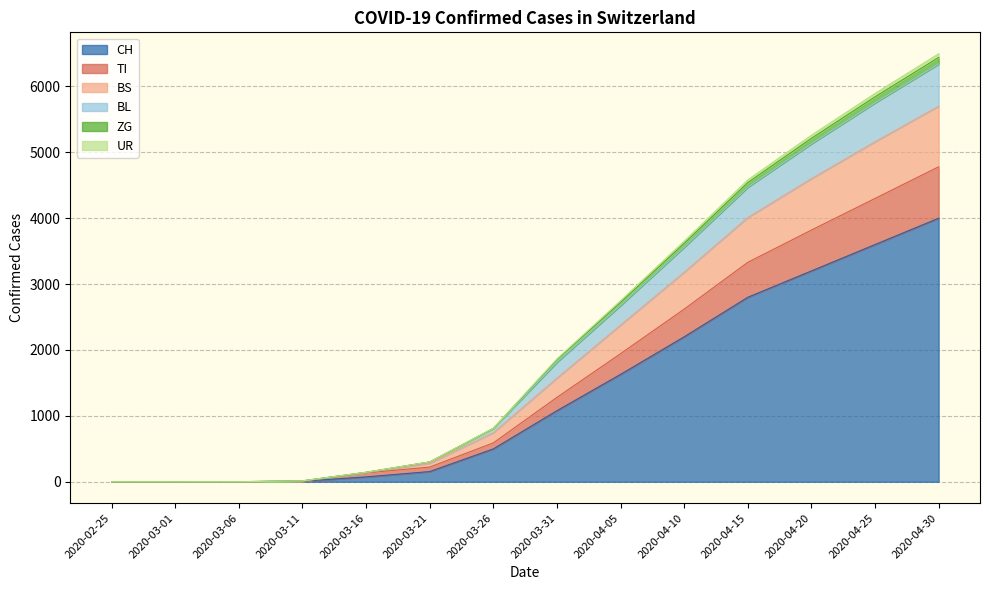

At which category is the sum across all series the highest?

2020-04-30